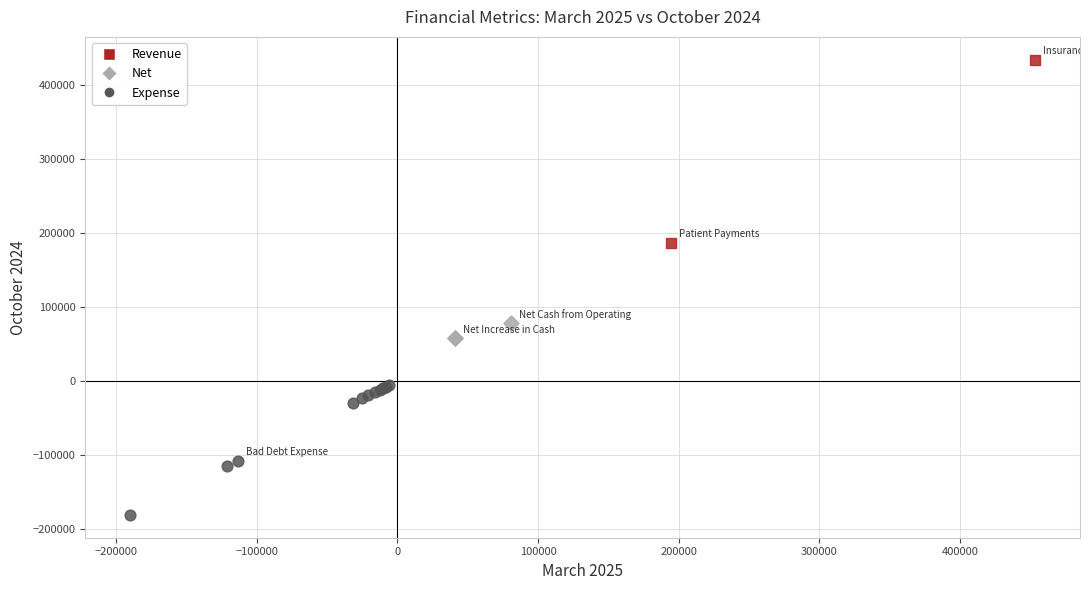

Which series reaches the minimum Y coordinate?

Expense